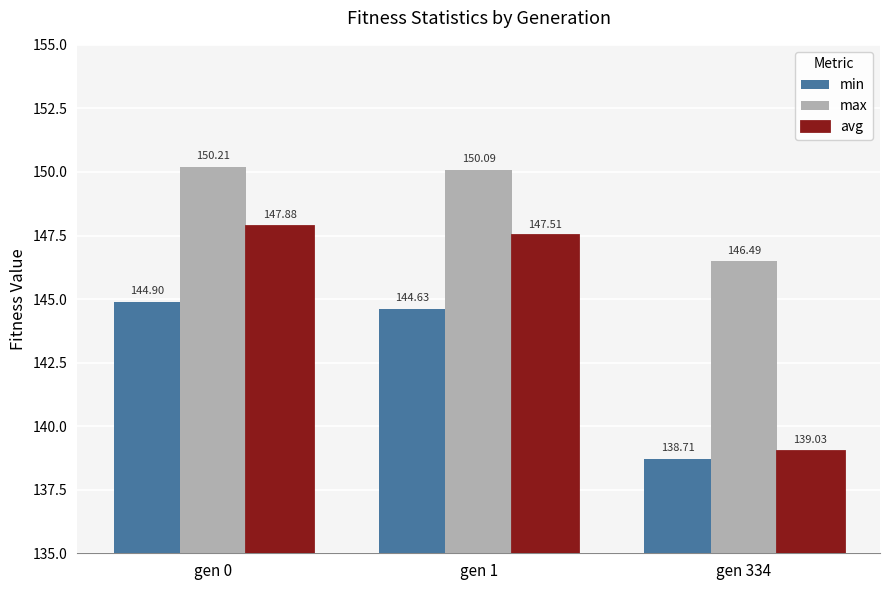

Are the bars grouped side by side (vs. stacked)?

Yes